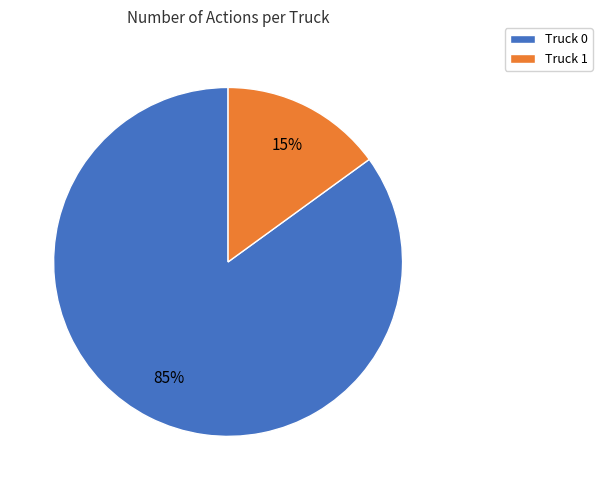

To the nearest percent, what is the combined percentage of Truck 0 and Truck 1?

100%